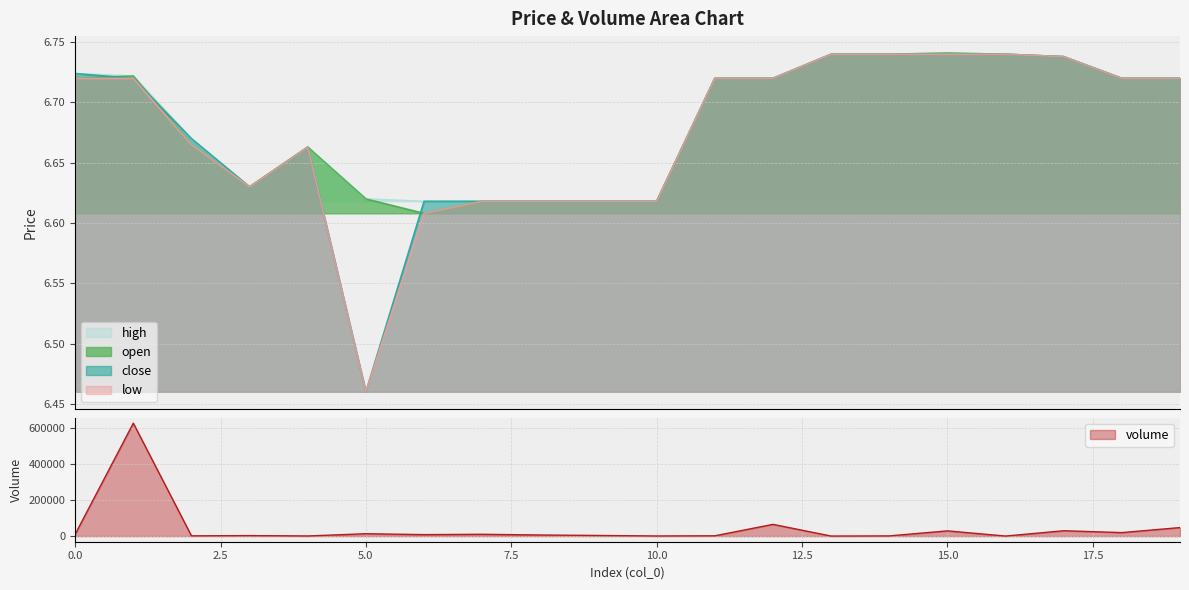

What is the approximate value of volume at 14?

913.7